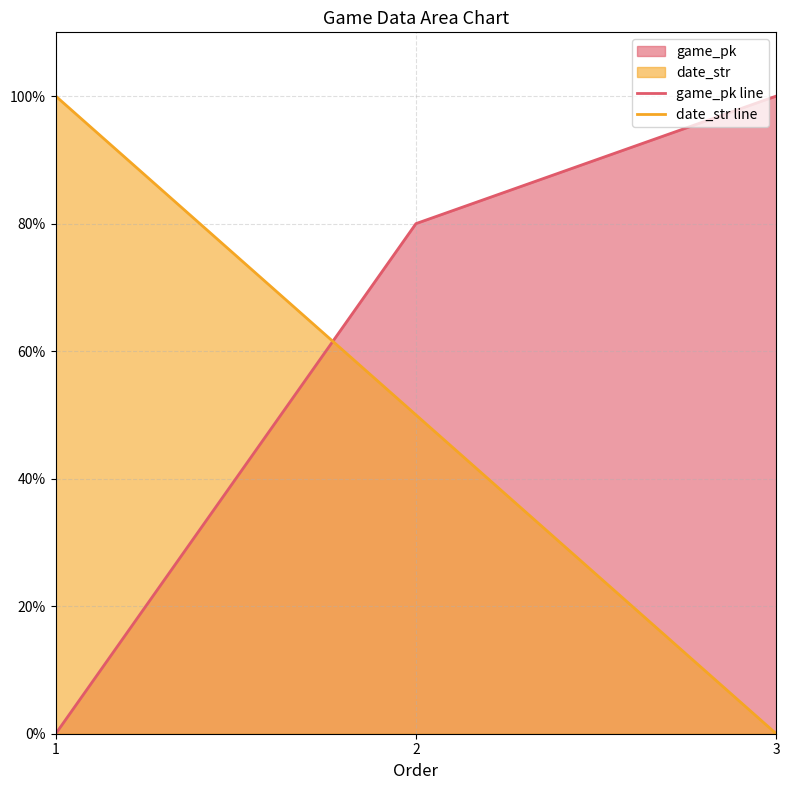

Does the chart display data point markers on the line(s)?

No